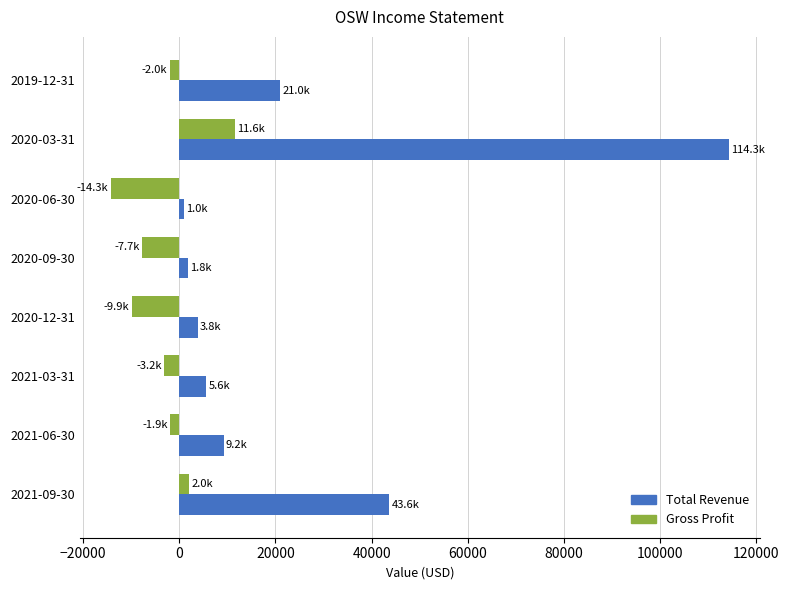

Which series has the largest total across all categories?

Total Revenue